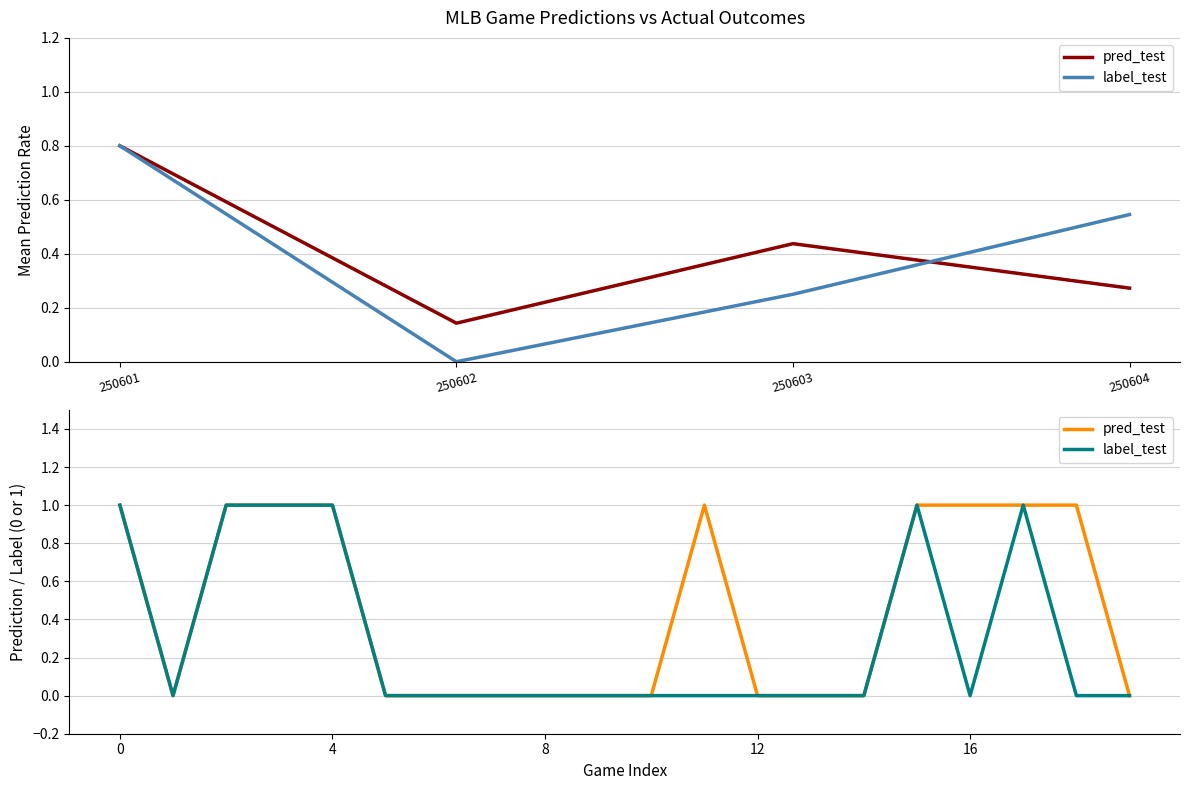

Which series has the largest total across all categories?

pred_test